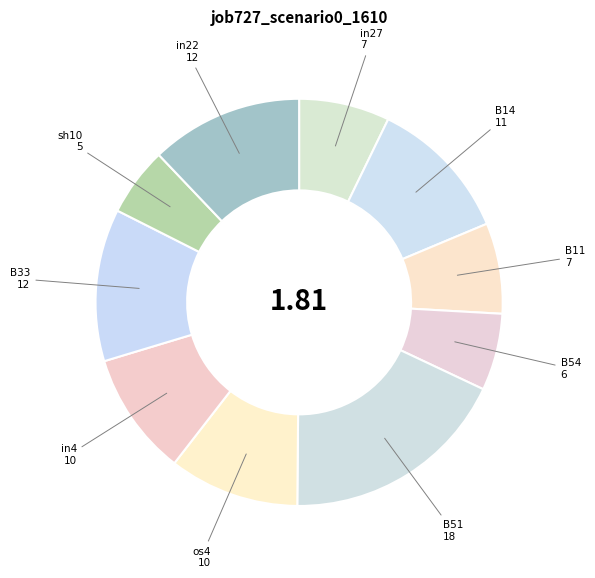

The os4 slice represents 10% of the pie. True or false?

True